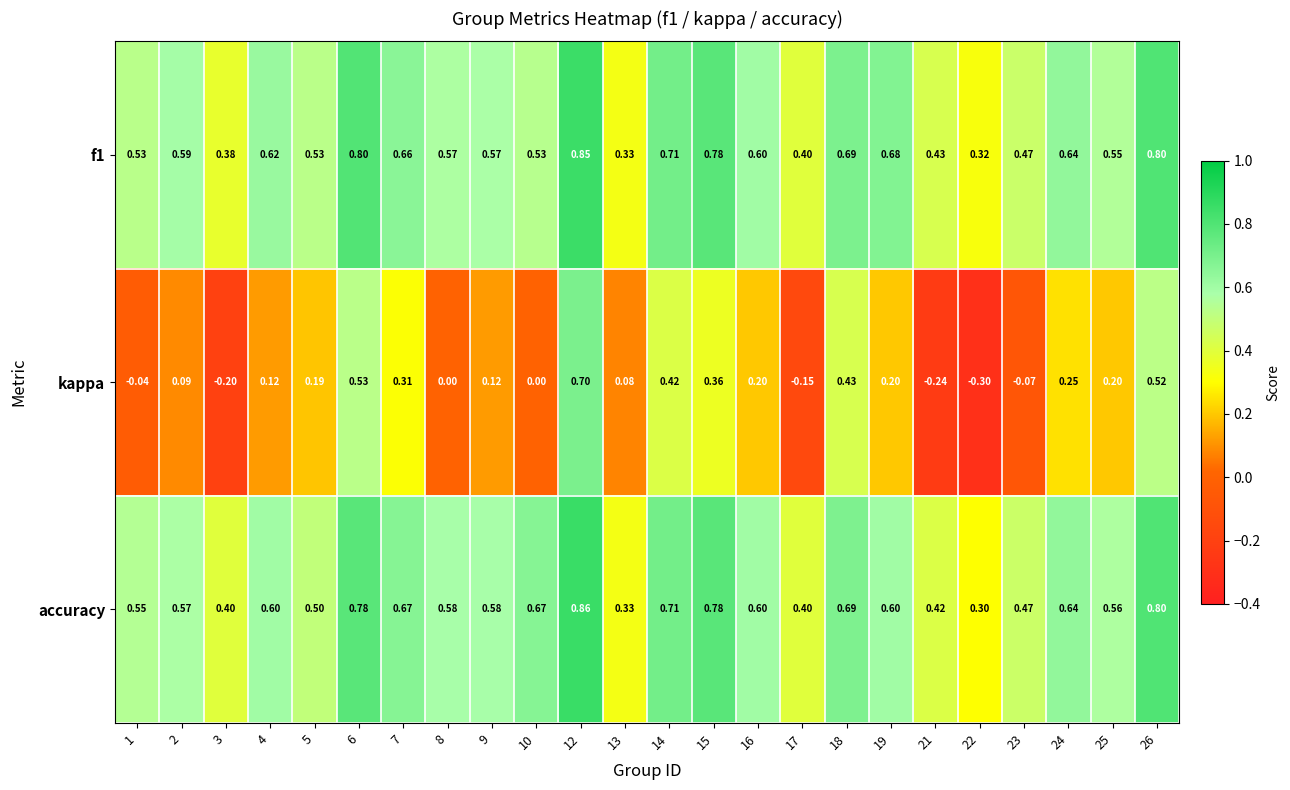

Which category has the highest value across all series?

12